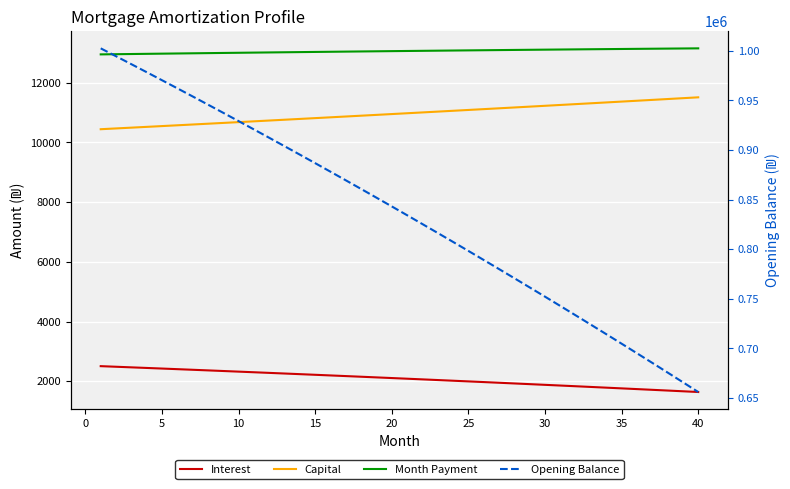

Reading left to right, extract all data points from this chart.

Interest: 2506.2	2486.3	2466.3	2446.2	2425.9	2405.6	2385.1	2364.5	2343.7	2322.9	2301.9	2280.9	2259.7	2238.4	2216.9	2195.4	2173.7	2151.9	2129.9	2107.9	2085.7	2063.4	2041.0	2018.4	1995.8	1973.0	1950.0	1927.0	1903.8	1880.5	1857.1	1833.5	1809.8	1786.0	1762.0	1737.9	1713.7	1689.4	1664.9	1640.3
Capital: 10442.7	10468.8	10495.0	10521.2	10547.5	10573.9	10600.3	10626.8	10653.4	10680.0	10706.7	10733.5	10760.3	10787.2	10814.2	10841.2	10868.3	10895.5	10922.8	10950.1	10977.4	11004.9	11032.4	11060.0	11087.6	11115.3	11143.1	11171.0	11198.9	11226.9	11255.0	11283.1	11311.3	11339.6	11367.9	11396.4	11424.9	11453.4	11482.1	11510.8
Month Payment: 12949.0	12955.2	12961.3	12967.4	12973.5	12979.5	12985.4	12991.3	12997.1	13002.9	13008.7	13014.4	13020.0	13025.6	13031.1	13036.6	13042.0	13047.4	13052.7	13057.9	13063.1	13068.3	13073.4	13078.4	13083.4	13088.3	13093.2	13098.0	13102.7	13107.4	13112.0	13116.6	13121.1	13125.6	13130.0	13134.3	13138.6	13142.8	13147.0	13151.0
Opening Balance: 1002500.0	994537.4	986528.8	978473.9	970372.5	962224.6	954029.8	945788.1	937499.1	929162.8	920779.0	912347.5	903868.0	895340.4	886764.6	878140.3	869467.3	860745.4	851974.5	843154.4	834284.9	825365.7	816396.7	807377.8	798308.6	789189.0	780018.9	770797.9	761526.0	752202.9	742828.4	733402.4	723924.6	714394.8	704812.8	695178.5	685491.6	675751.9	665959.2	656113.3